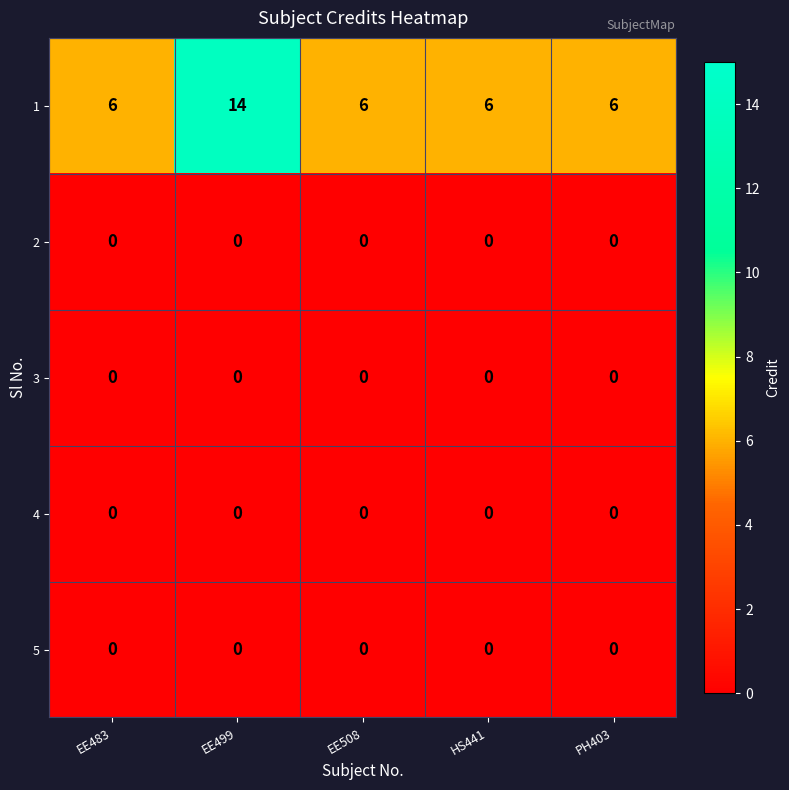

Reading left to right, what are all the values shown in this chart?

1: 6	14	6	6	6
2: 0	0	0	0	0
3: 0	0	0	0	0
4: 0	0	0	0	0
5: 0	0	0	0	0